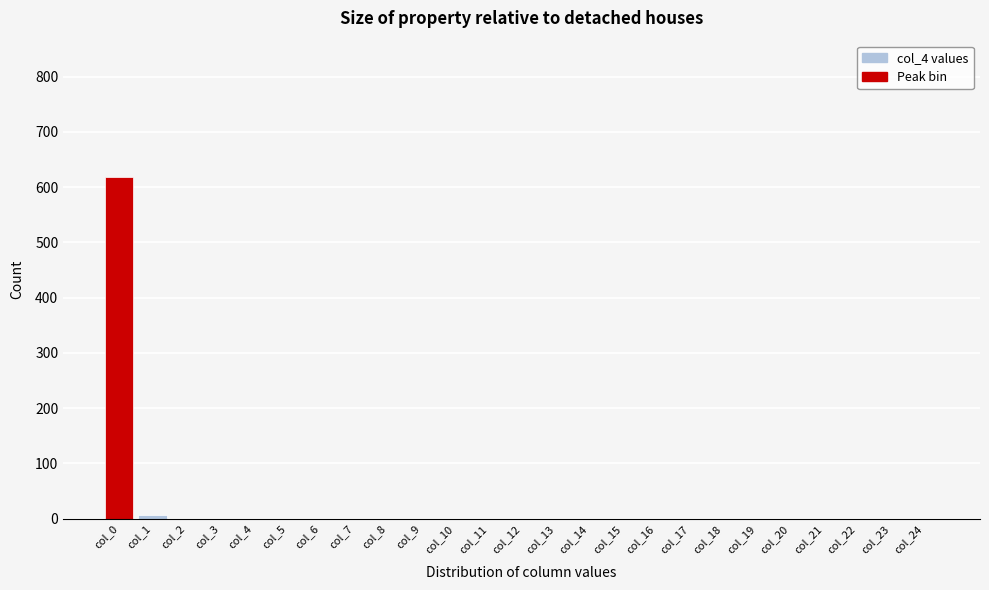

Reading right to left, extract all data points from this chart.

col_24=0	col_23=0	col_22=0	col_21=0	col_20=0	col_19=0	col_18=0	col_17=0	col_16=0	col_15=0	col_14=0	col_13=0	col_12=0	col_11=0	col_10=0	col_9=0	col_8=0	col_7=0	col_6=0	col_5=0	col_4=0	col_3=0	col_2=0	col_1=7	col_0=618